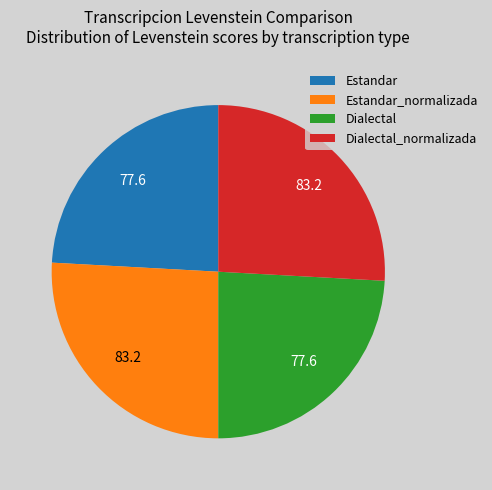

Is it true that Dialectal is 14% of the pie?

False